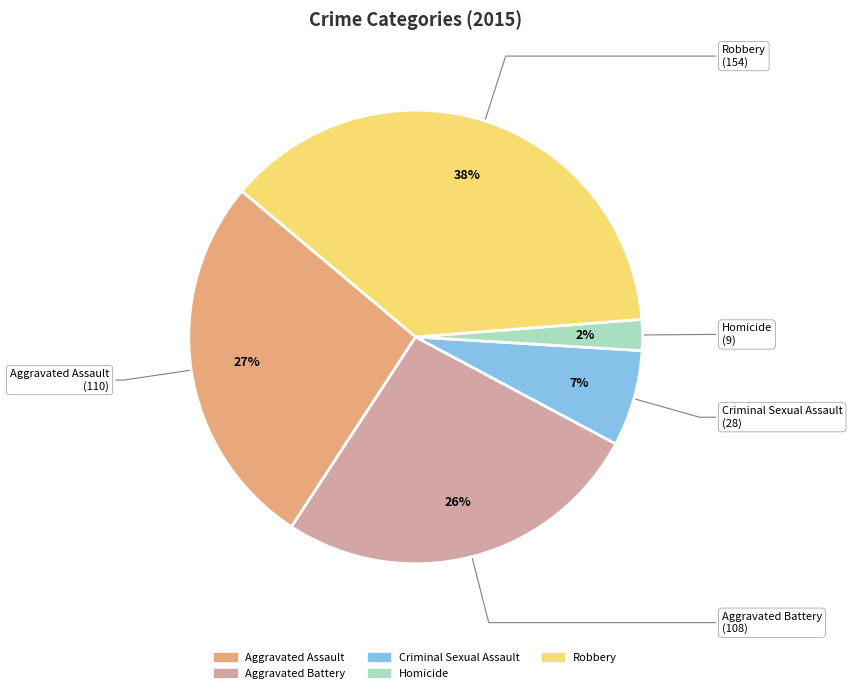

To the nearest percent, what is the average slice percentage?

20%